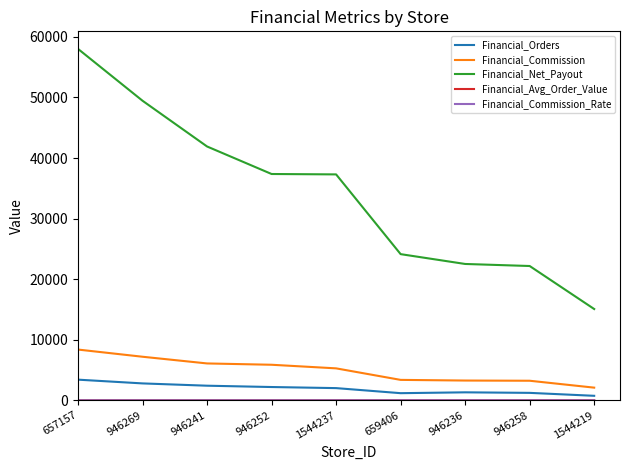

Which series has the widest spread of values?

Financial_Net_Payout